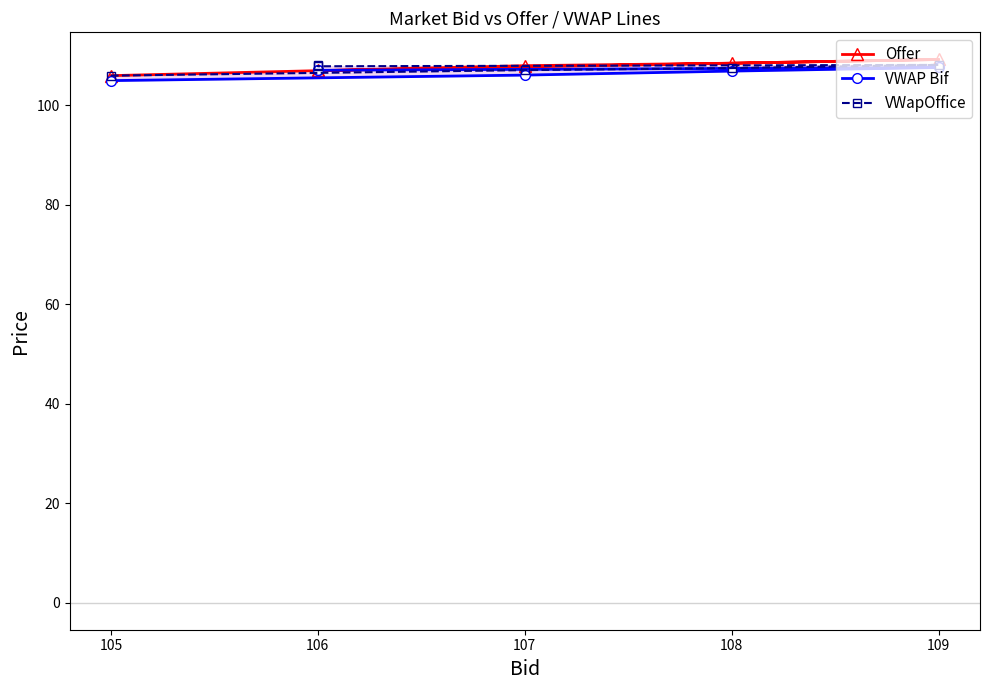

Is the value of VWAP Bif at 106 greater than the value of VWapOffice at 106?

No